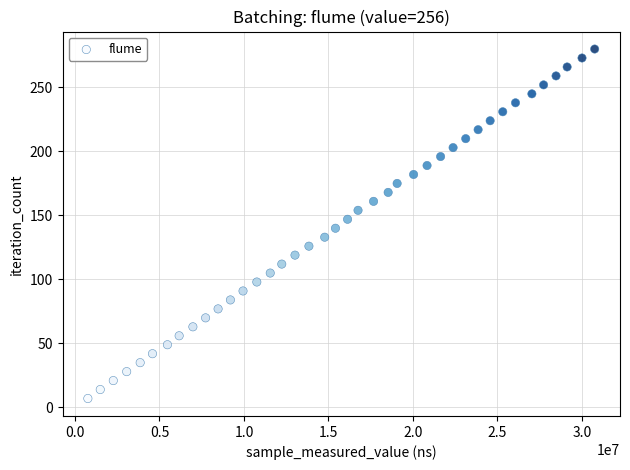

What is the range of X values (max minus min)?

29999830